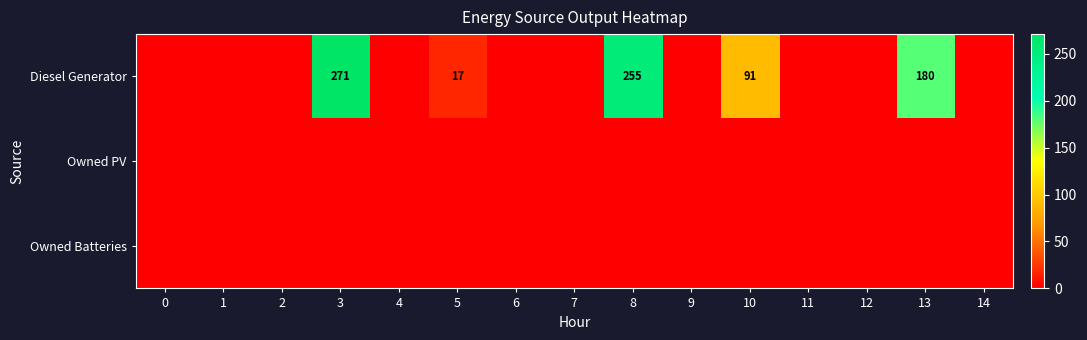

Which has a higher value, 10 or 9?

10